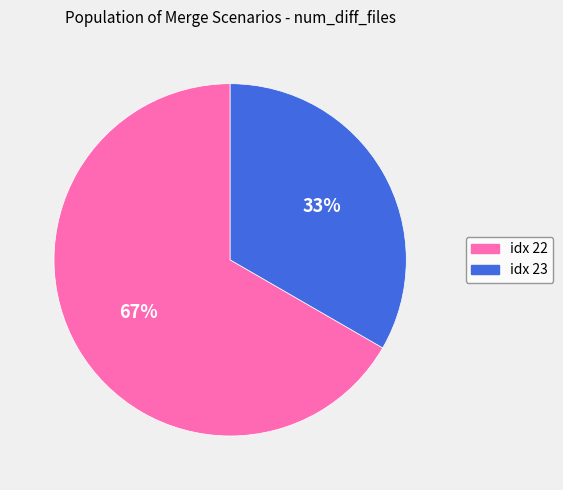

To the nearest percent, what is the average slice percentage?

50%